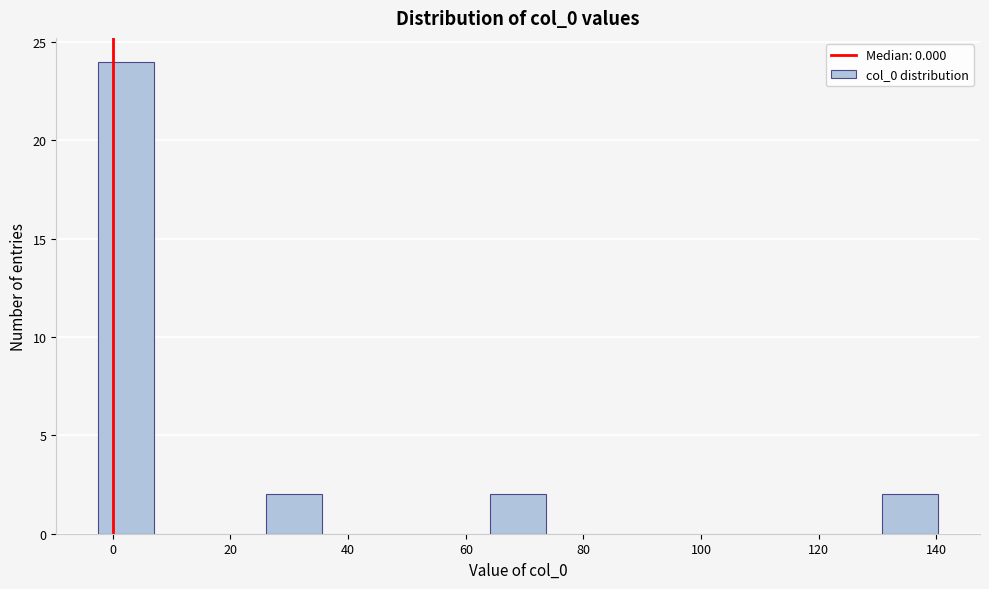

Over which range of the x-axis is the bar tallest?

-2 to 8